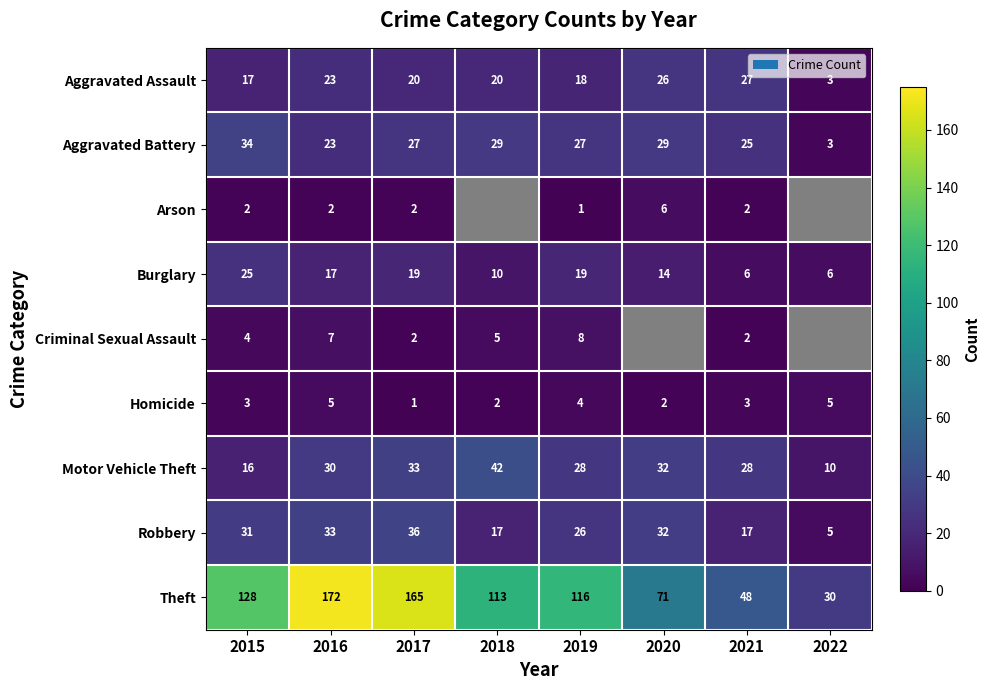

What is the minimum value for Aggravated Battery?

3